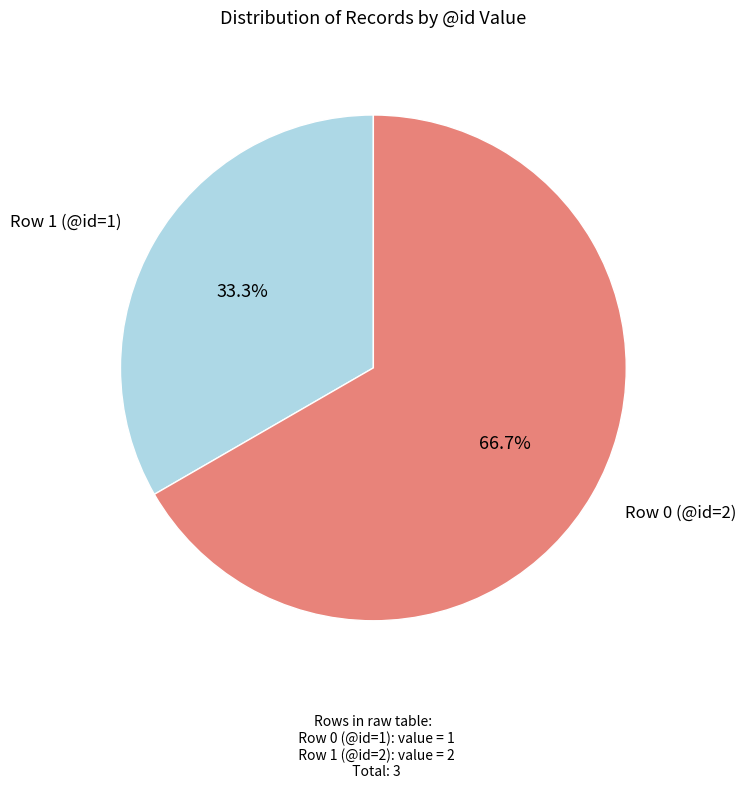

How many slices are in this pie chart?

2